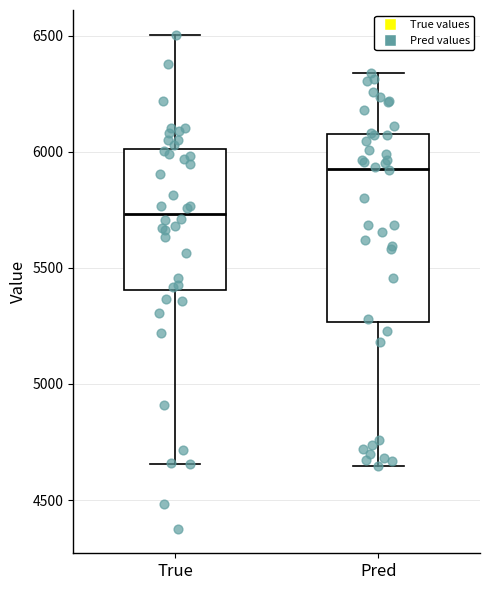

Reading left to right, read every box against the y-axis: the position of its median line, the range the box covers, and the ends of its whiskers. The values are not printed on the chart, so give them approximately, as read against the axis.

True: median 5750, box 5400 to 6000, whiskers 4650 to 6500
Pred: median 5950, box 5250 to 6100, whiskers 4650 to 6350